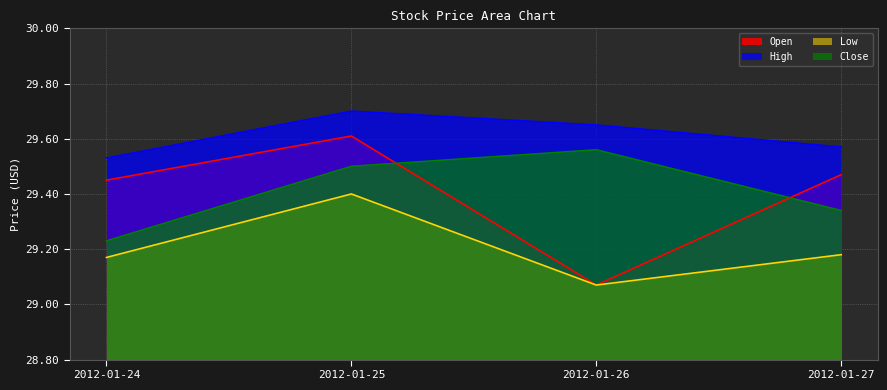

What is the value of the Close point at the 3rd from the left?

29.6